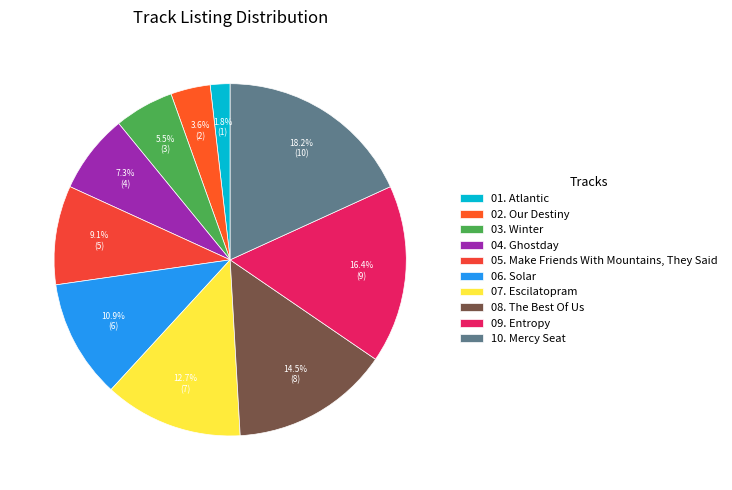

Is it true that 08. The Best Of Us is 7% of the pie?

False